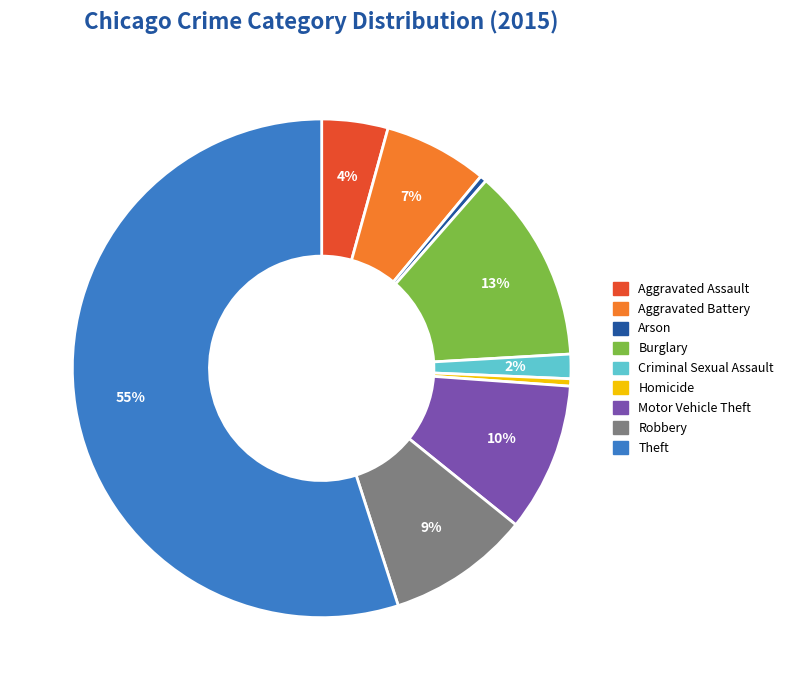

Count the number of slices in the pie.

9